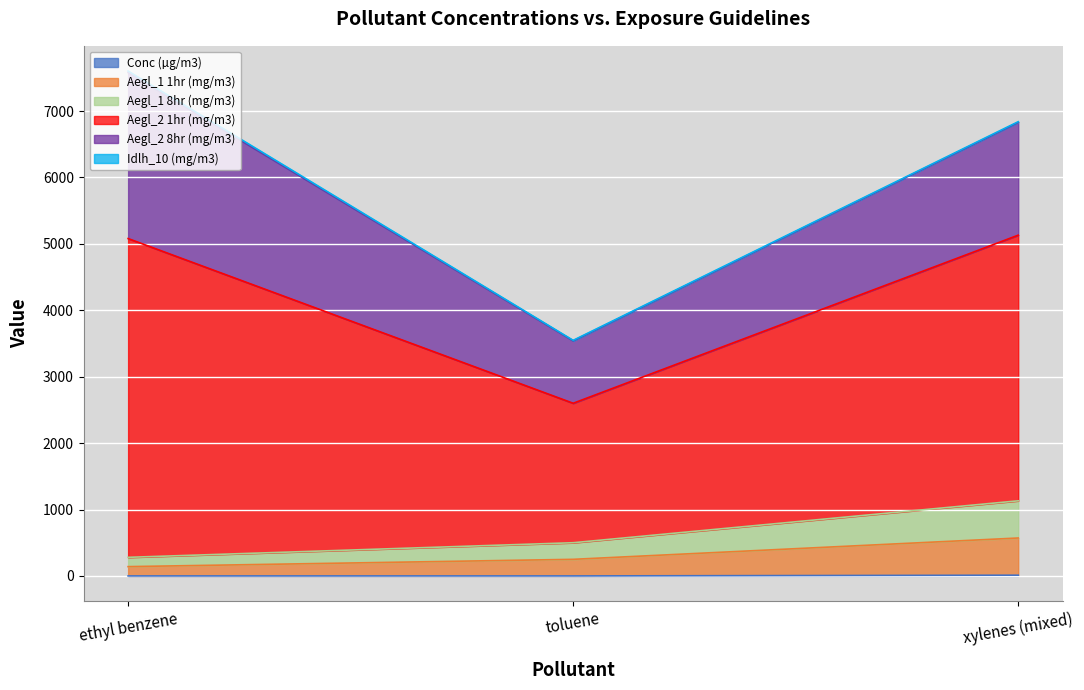

Rank the categories by Aegl_1 1hr (mg/m3) value from lowest to highest.

ethyl benzene, toluene, xylenes (mixed)